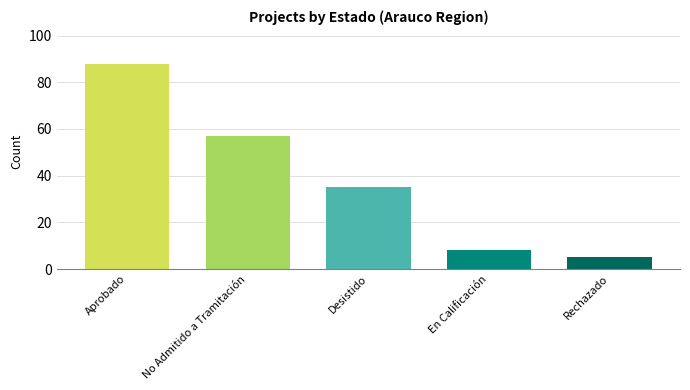

Between No Admitido a Tramitación and Aprobado, which is larger?

Aprobado